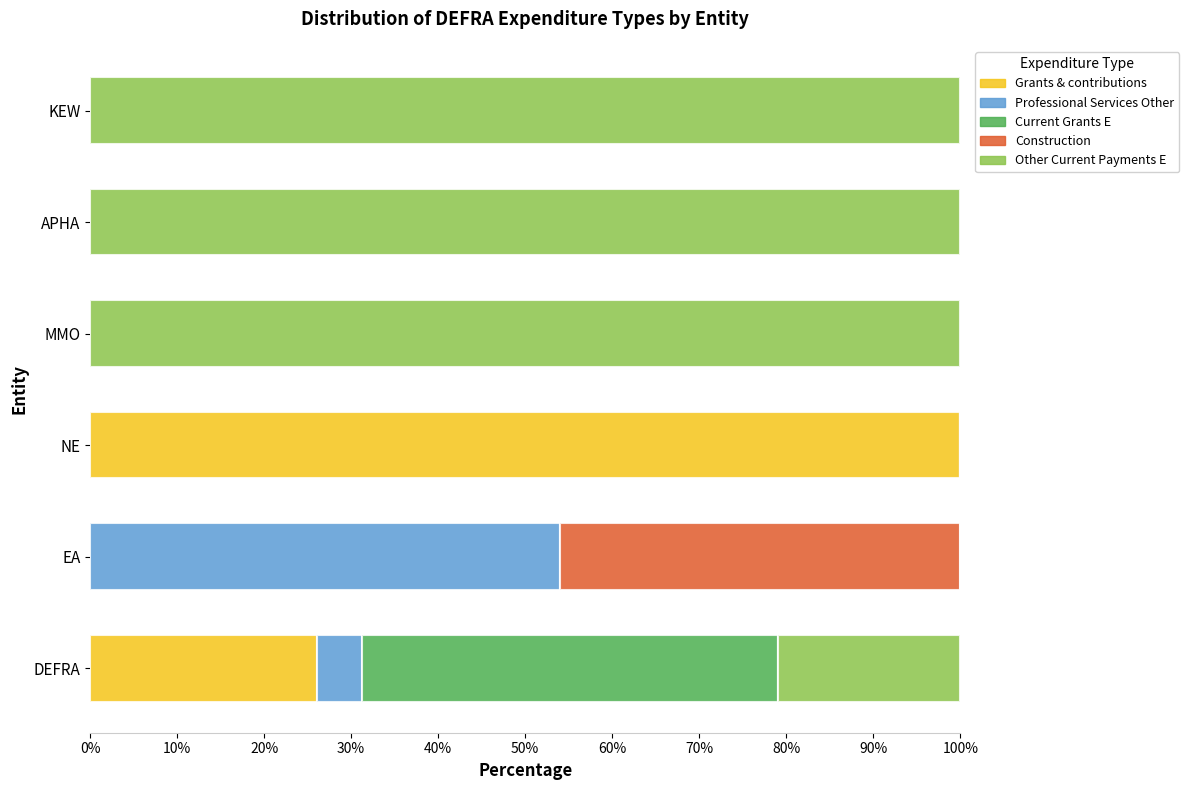

At which label does Grants & contributions reach its peak?

NE